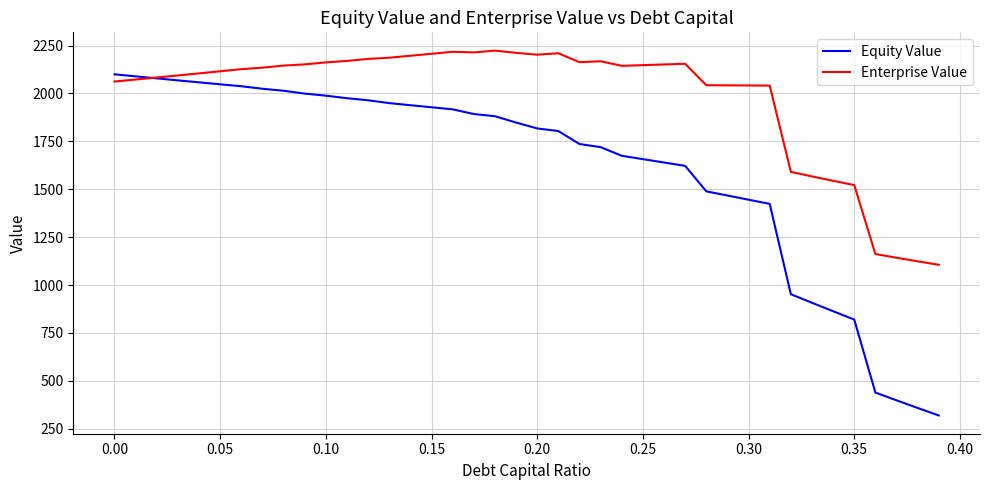

How many series are shown in this chart?

2